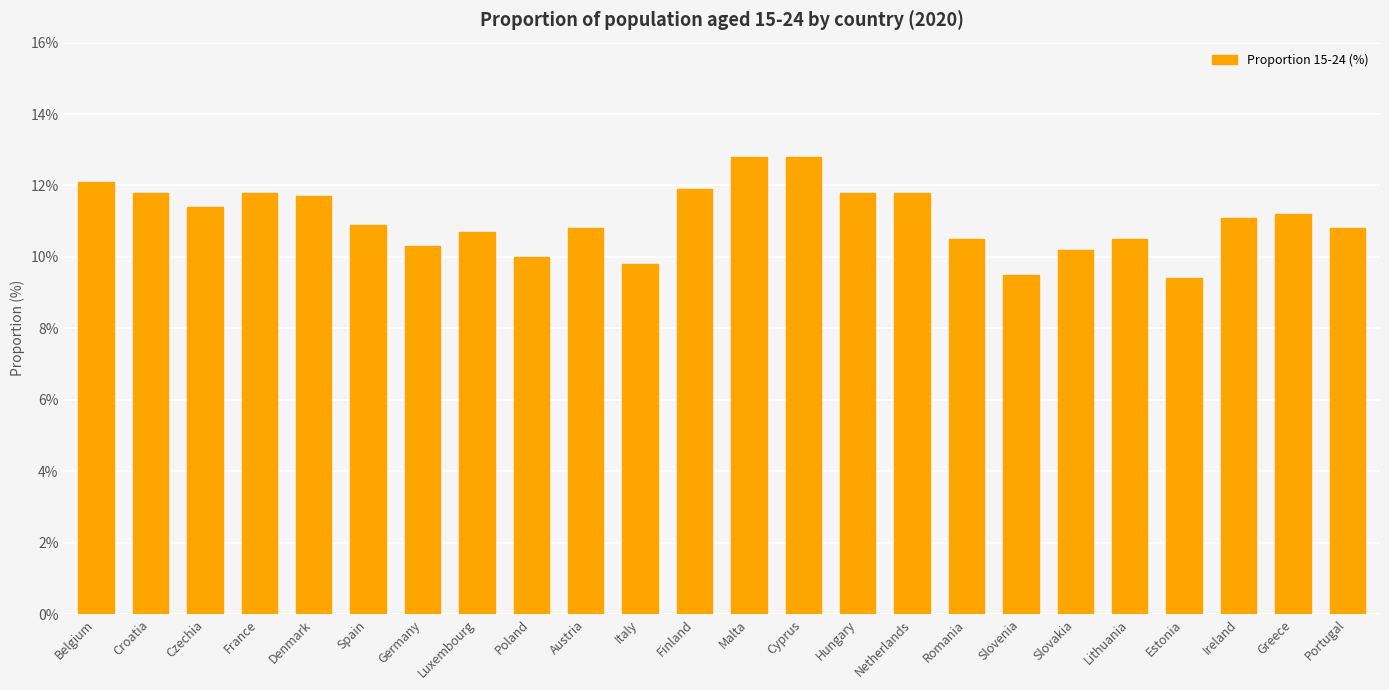

Are the bars horizontal?

No